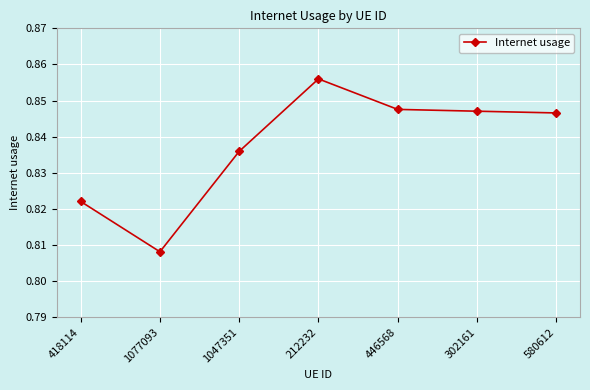

At which label is the value closest to 0?

1077093